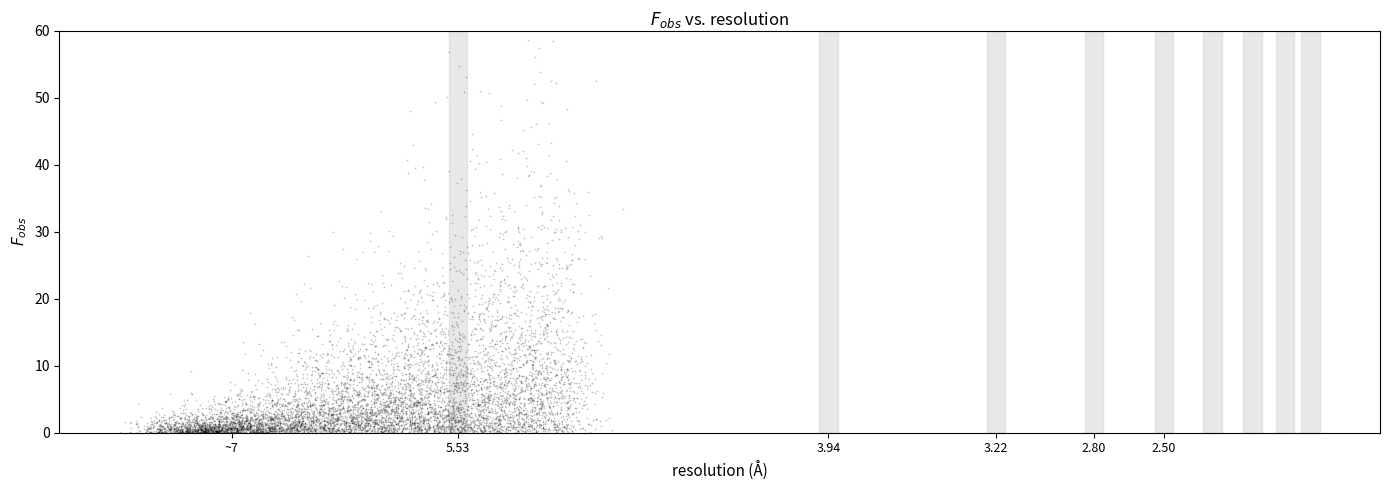

What is the range of Y values (max minus min)?

33.1